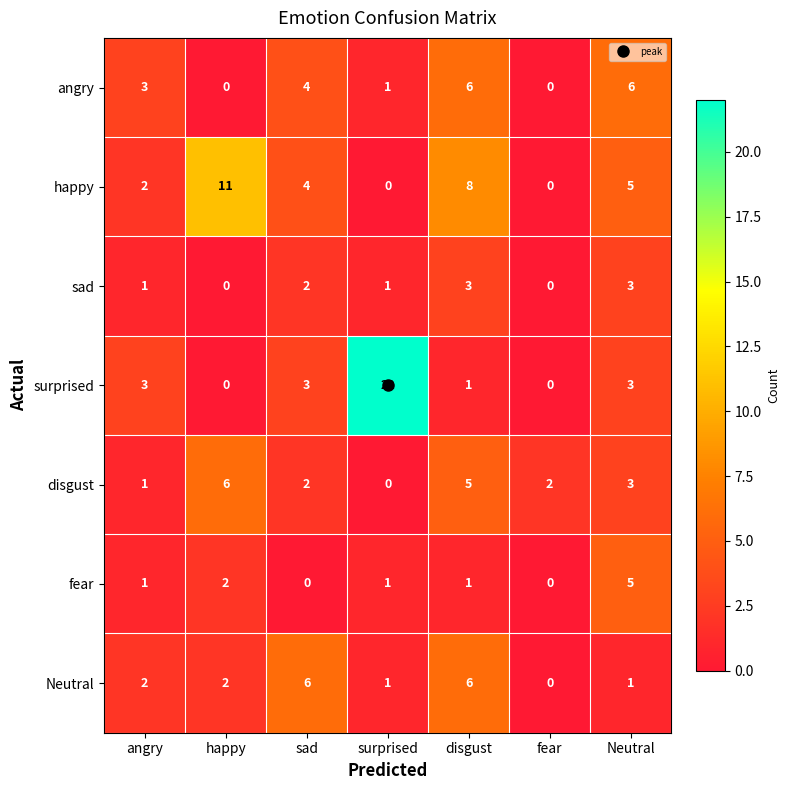

Which series changed the most between disgust and Neutral?

Neutral